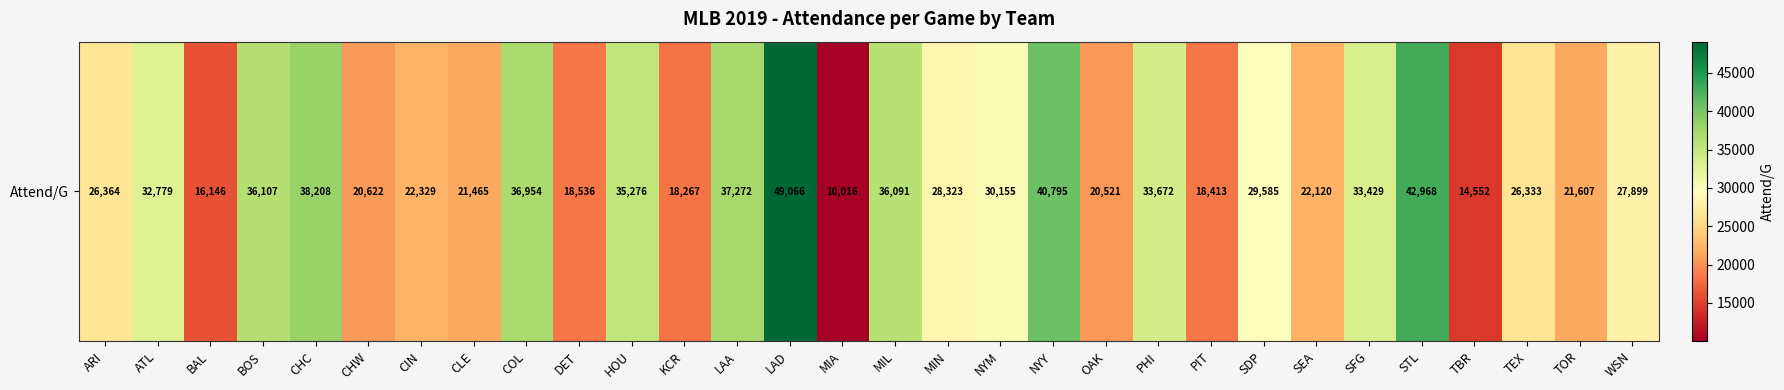

Is it true that the value at MIA is 10016?

True